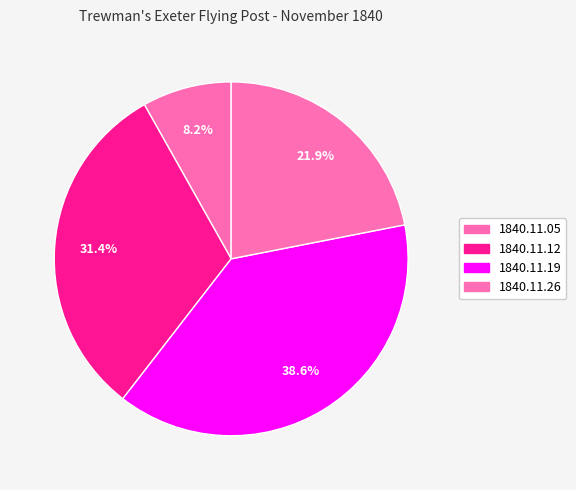

Count the number of slices in the pie.

4